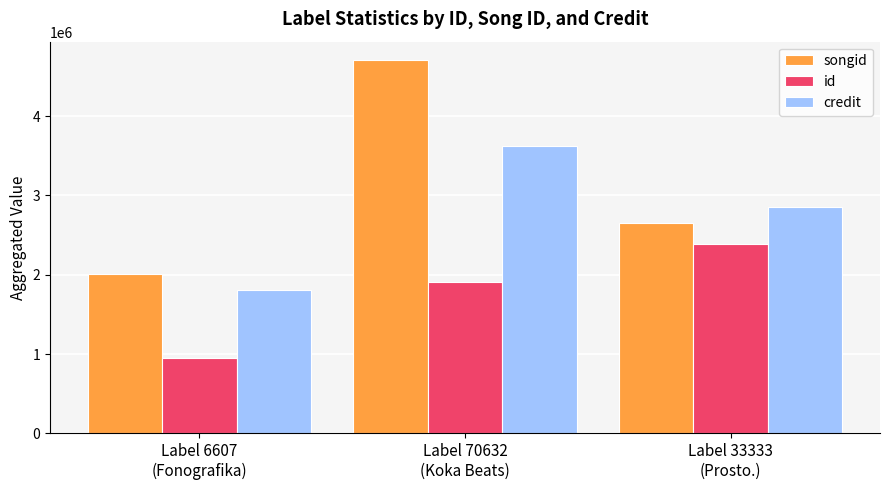

How many bars are there in each group?

3